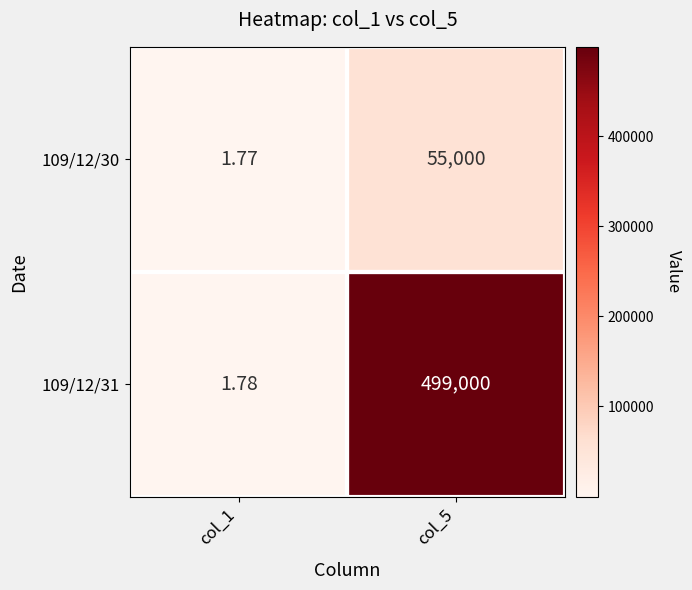

Is the value of 109/12/30 at col_1 greater than the value of 109/12/31 at col_1?

No